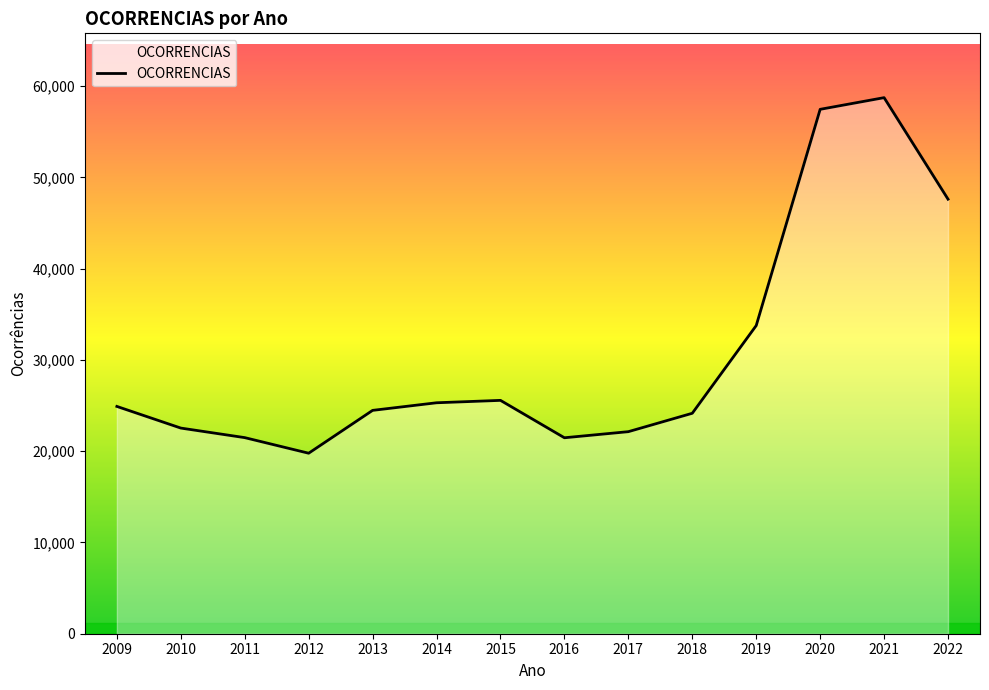

The value at 2019 is 33762. True or false?

True